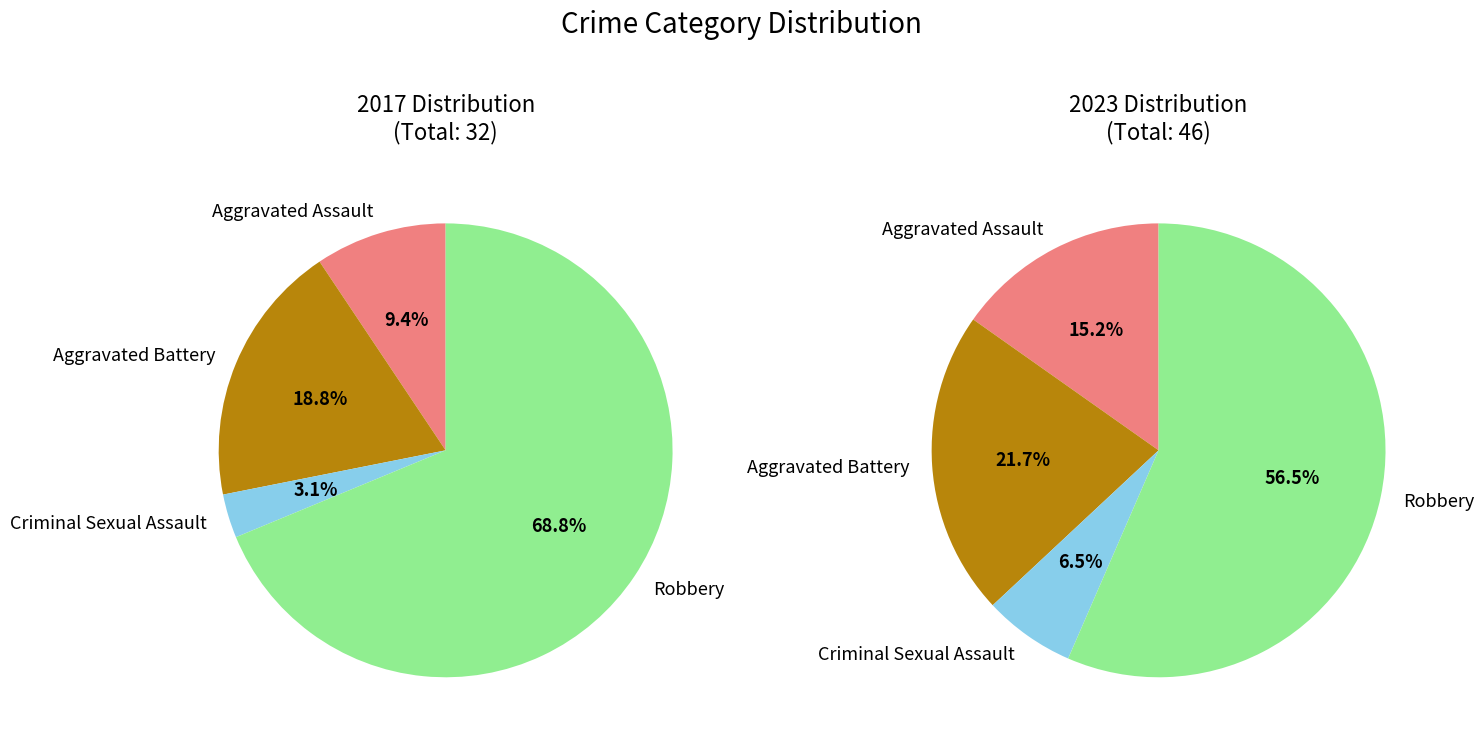

The Robbery slice represents 57% of the pie. True or false?

True